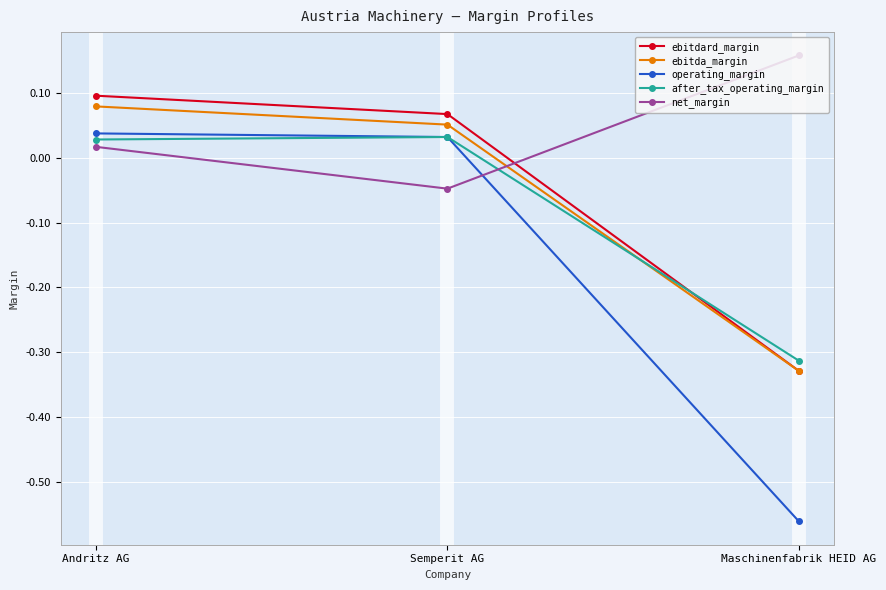

How many positive values does the net_margin series have?

2